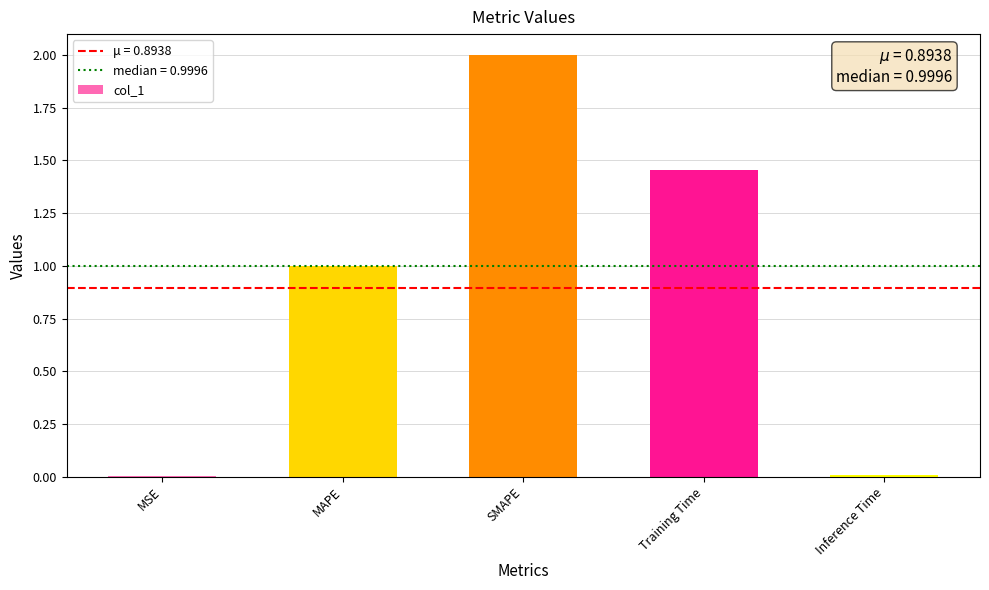

What is the difference between the maximum and minimum values?

2.0